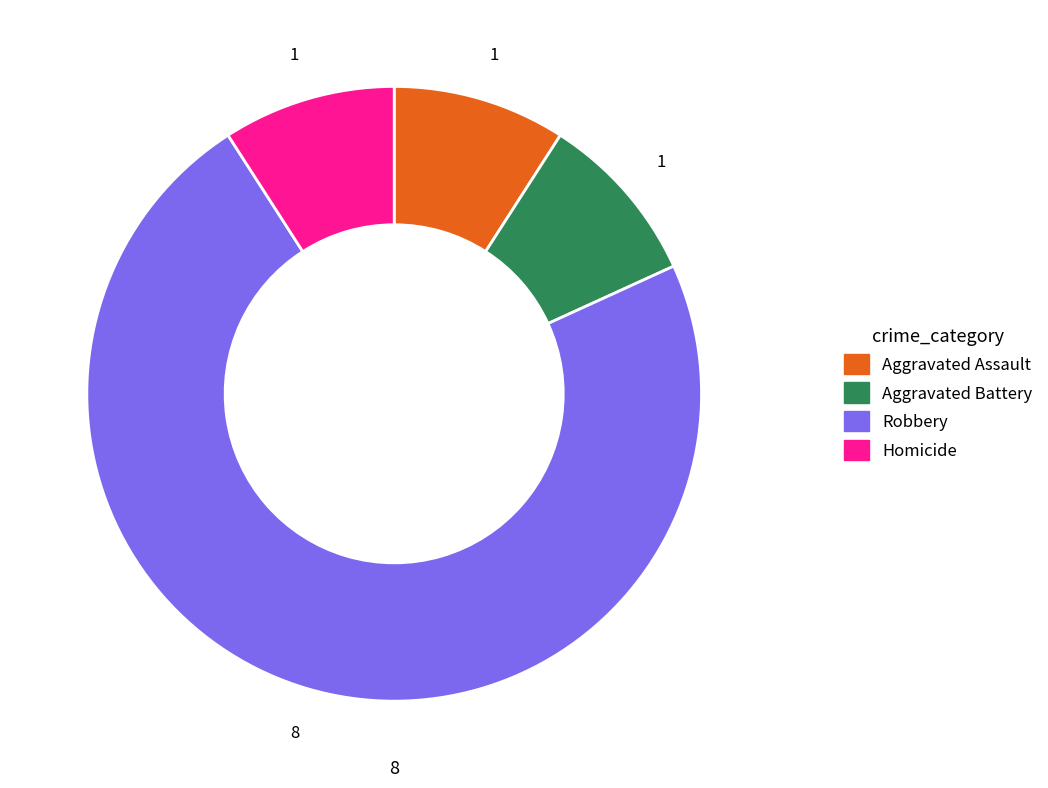

Which slice is the largest?

Robbery